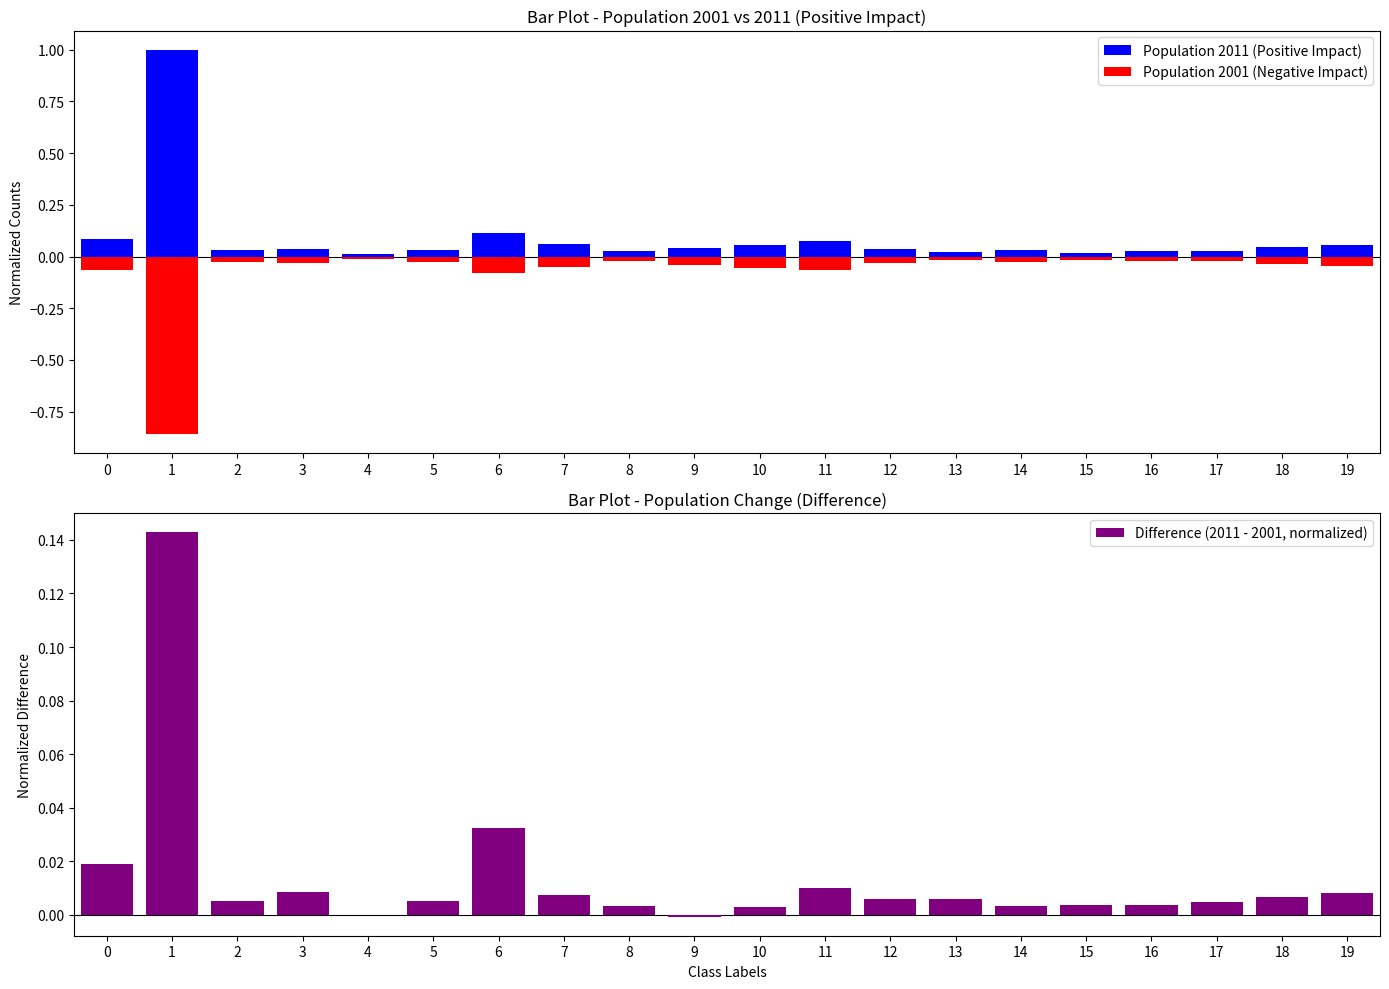

Reading left to right, transcribe all the data shown in this chart.

Population 2011 (Positive Impact): 0=0.1	1=1.0	2=0.0	3=0.0	4=0.0	5=0.0	6=0.1	7=0.1	8=0.0	9=0.0	10=0.1	11=0.1	12=0.0	13=0.0	14=0.0	15=0.0	16=0.0	17=0.0	18=0.0	19=0.1
Population 2001 (Negative Impact): 0=-0.1	1=-0.9	2=-0.0	3=-0.0	4=-0.0	5=-0.0	6=-0.1	7=-0.1	8=-0.0	9=-0.0	10=-0.1	11=-0.1	12=-0.0	13=-0.0	14=-0.0	15=-0.0	16=-0.0	17=-0.0	18=-0.0	19=-0.0
Difference (2011 - 2001, normalized): 0=0.0	1=0.1	2=0.0	3=0.0	4=-0.0	5=0.0	6=0.0	7=0.0	8=0.0	9=-0.0	10=0.0	11=0.0	12=0.0	13=0.0	14=0.0	15=0.0	16=0.0	17=0.0	18=0.0	19=0.0